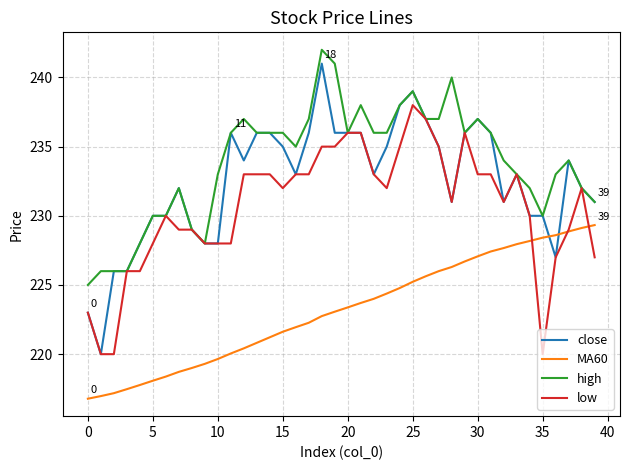

What is the lowest value of the close series?

220.0